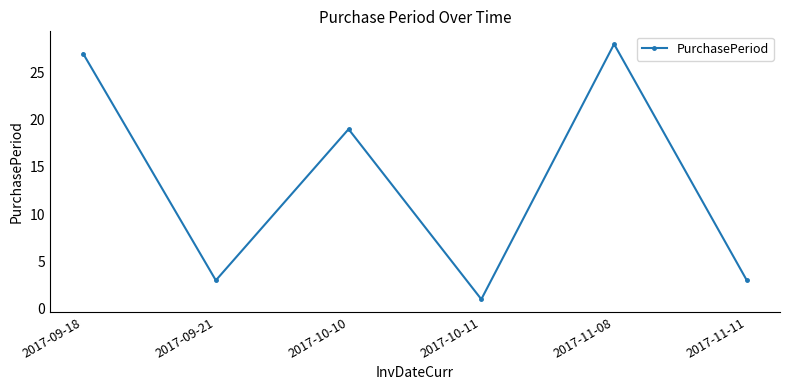

At which label does the data first exceed 19?

2017-09-18